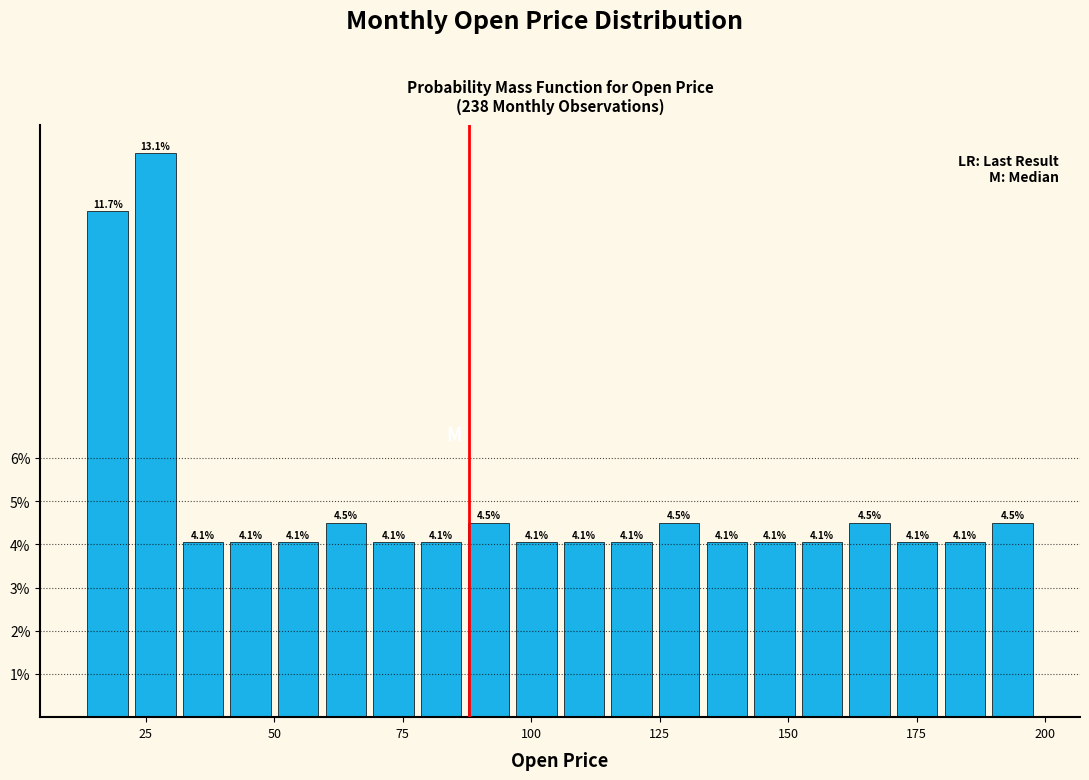

Around what value on the x-axis is the tallest bar? Give the approximate position of its centre, as read against the axis.

25